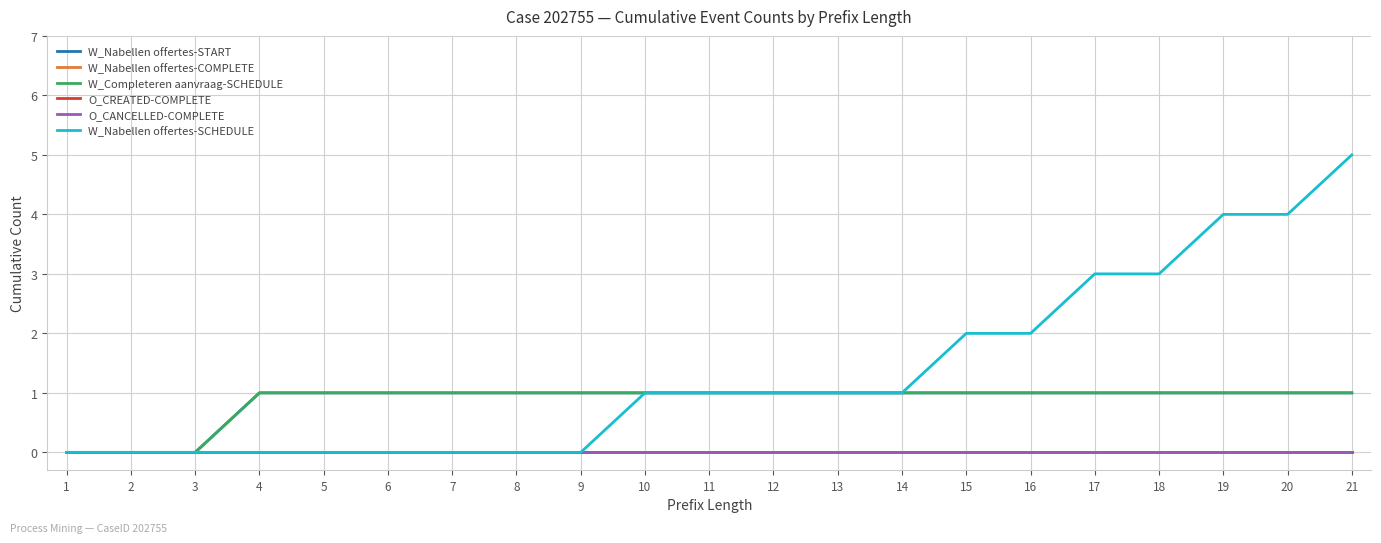

Which series changed the most between 2 and 17?

W_Nabellen offertes-SCHEDULE